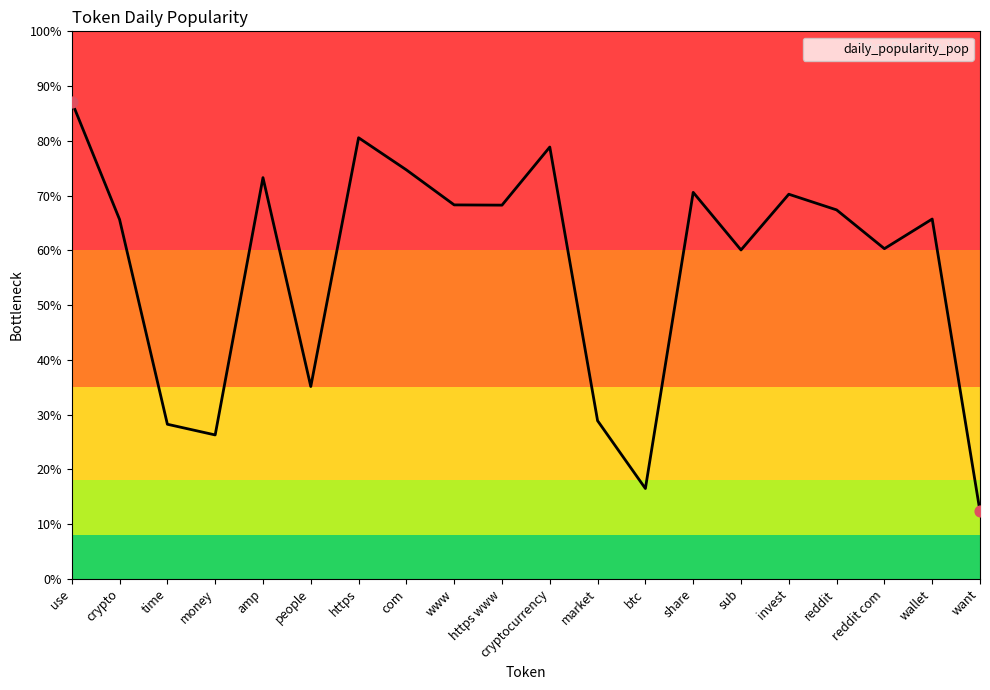

What is the change in value from www to share?

+366.6